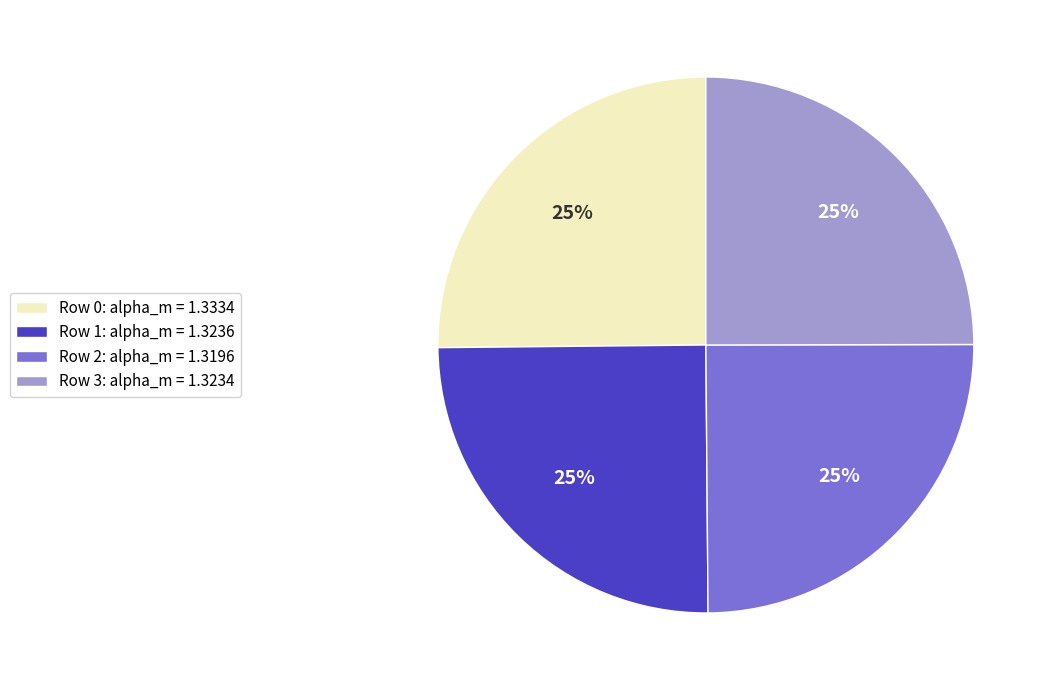

What percentage is the Row 1: alpha_m = 1.3236 slice, to the nearest percent?

25%